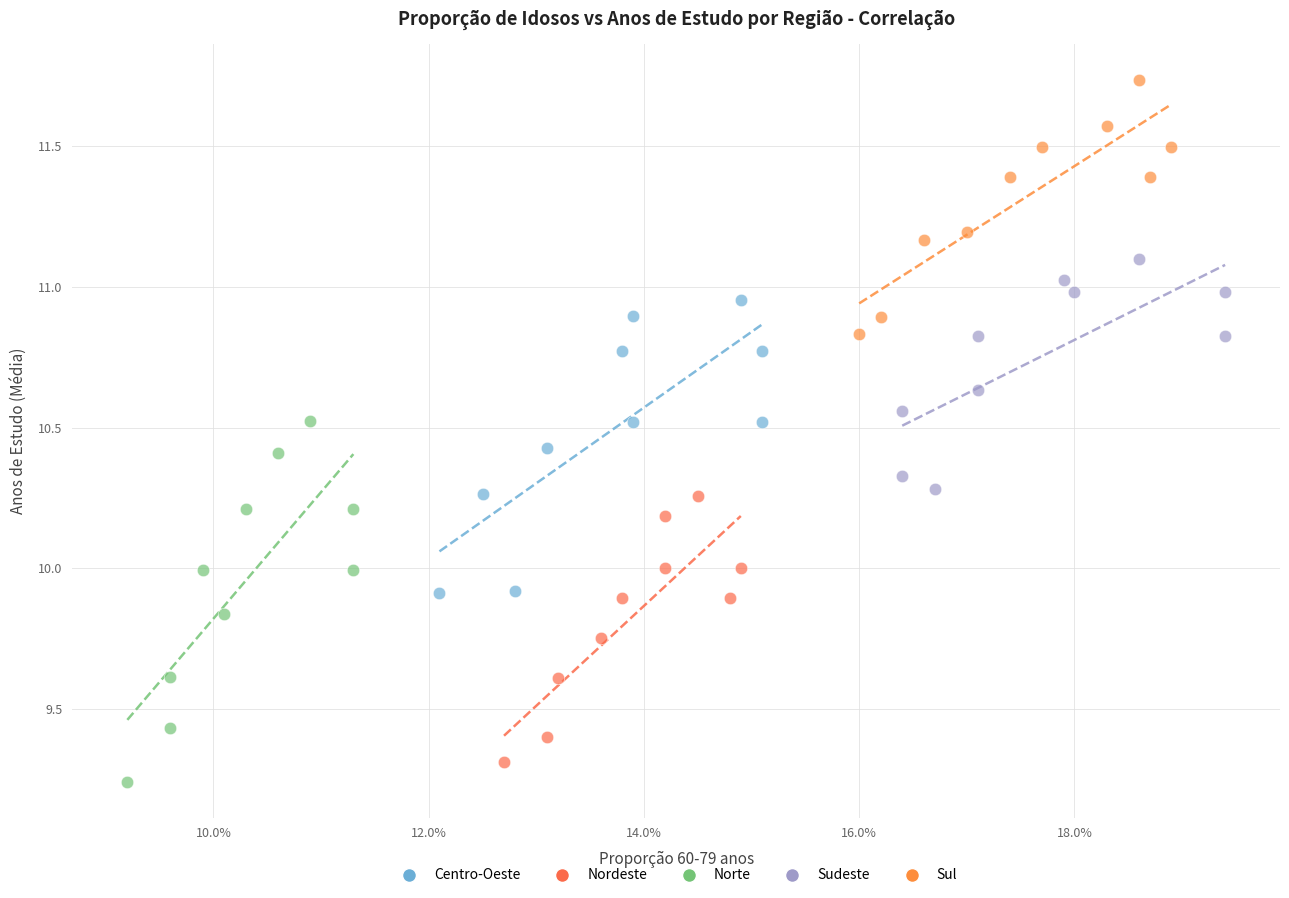

Which series contains the highest Y value?

Sul